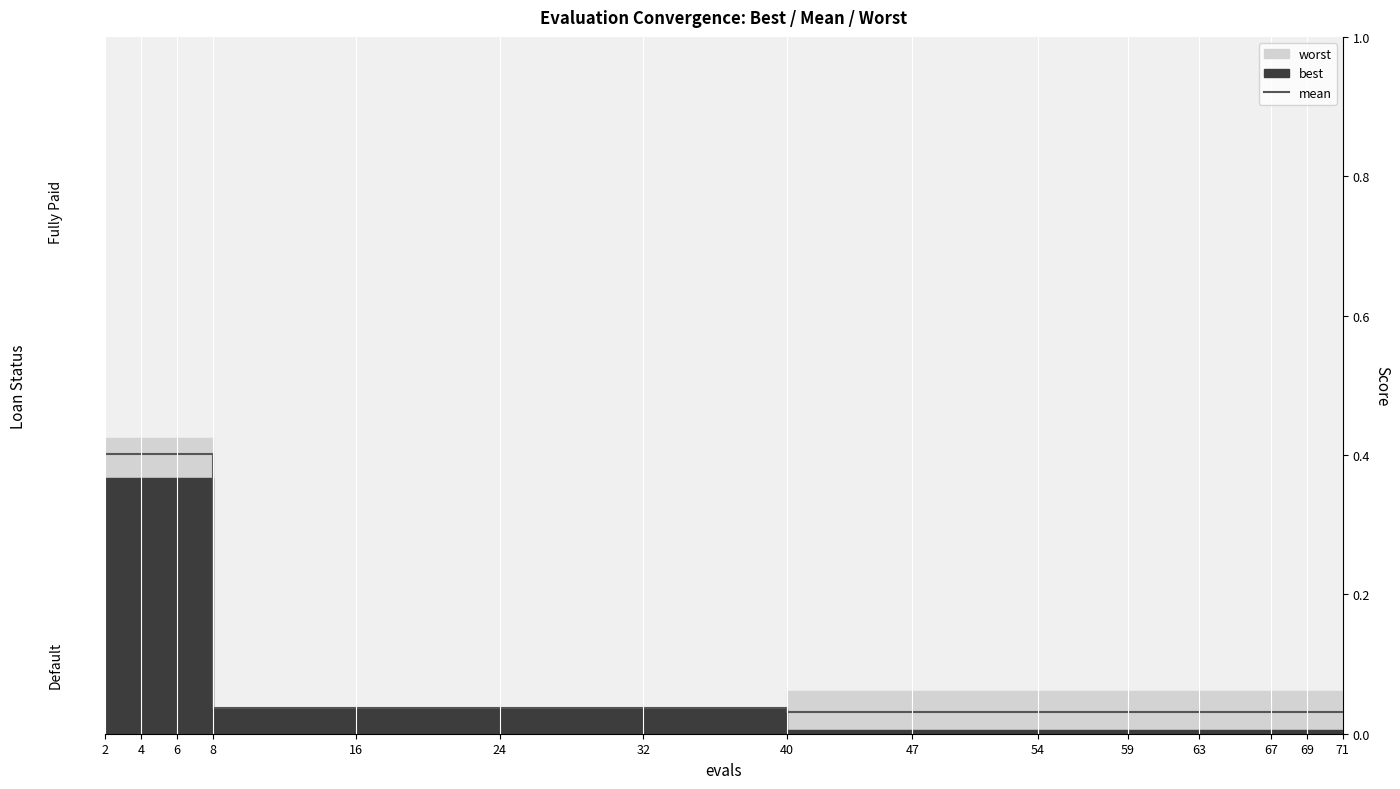

At which label is the value closest to 0?

40